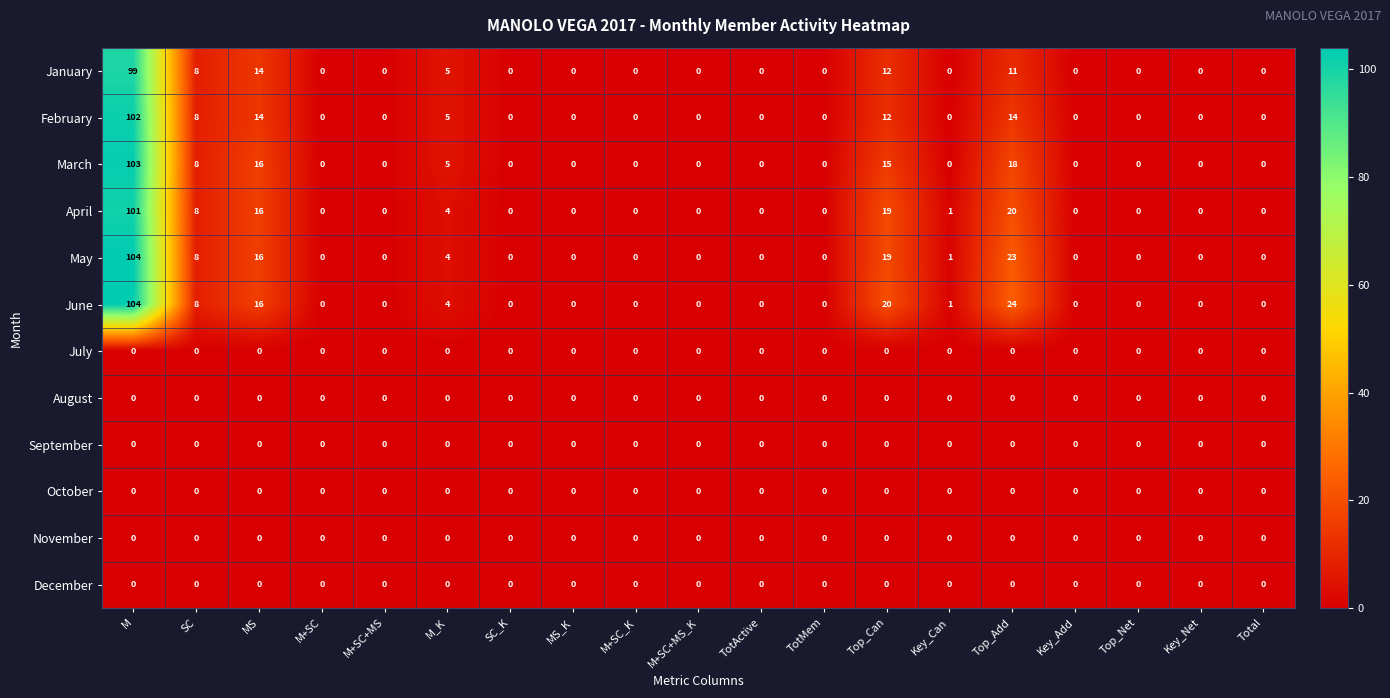

Between Top_Add and Top_Net, which series saw the biggest shift?

June